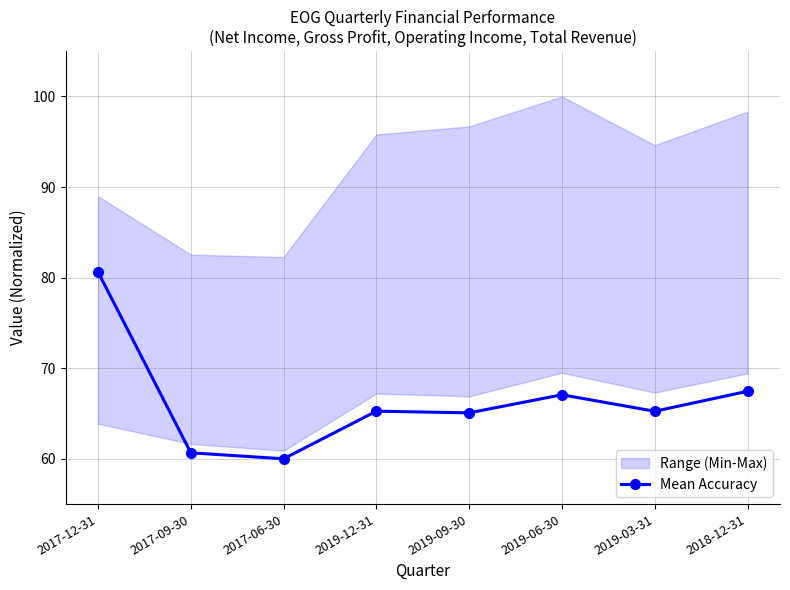

What is the ratio of the value at 2017-06-30 to the value at 2019-03-31?

0.9